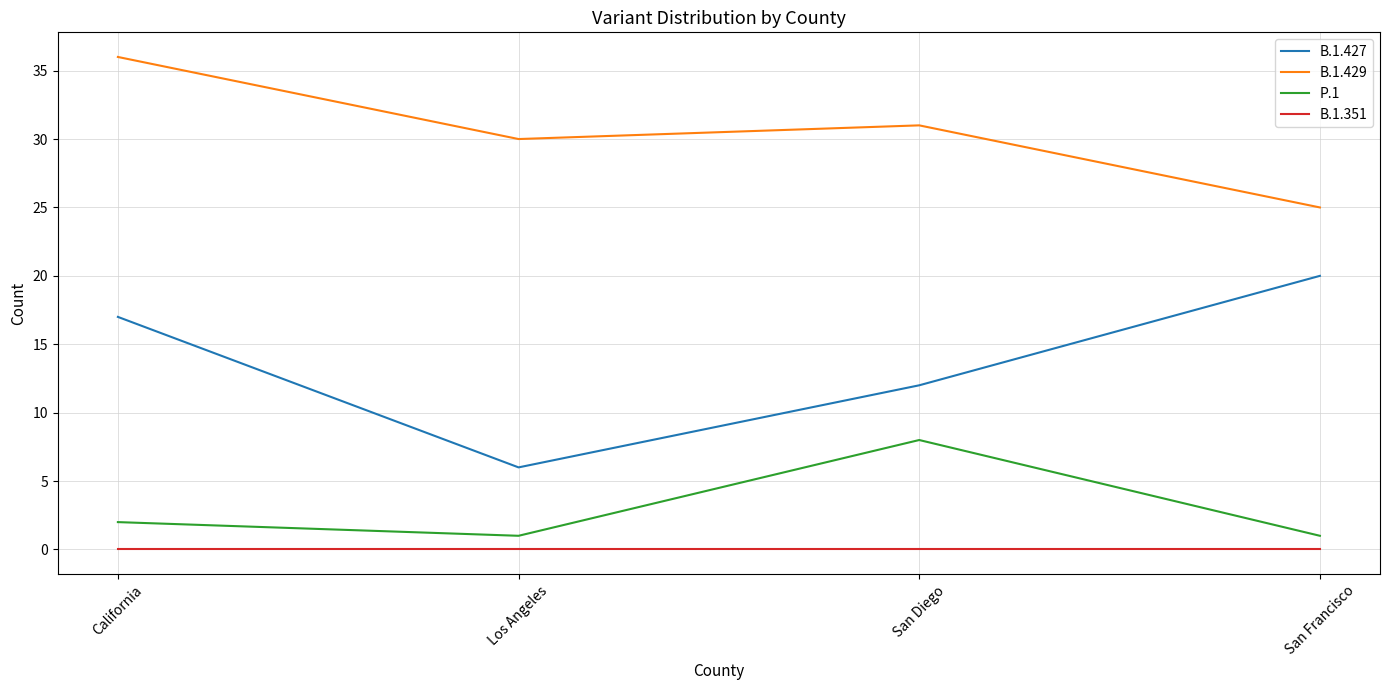

List the labels in order of B.1.429 value, smallest first.

San Francisco, Los Angeles, San Diego, California